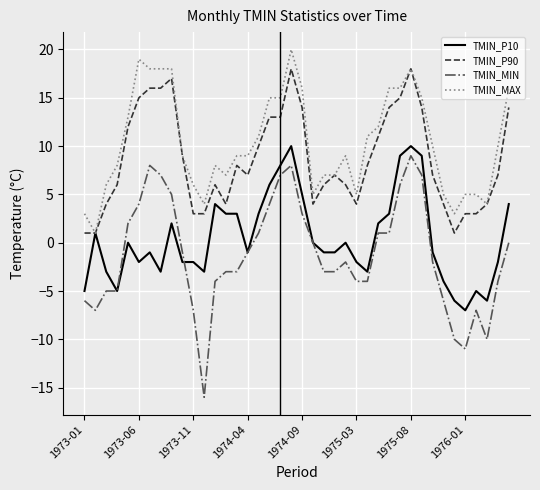

Which series has the widest spread of values?

TMIN_MIN